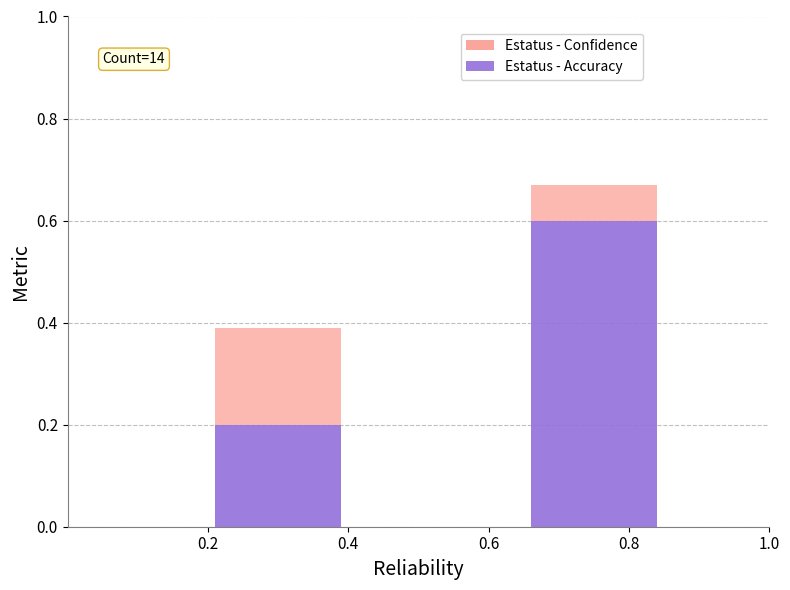

How many bars are there in total?

2